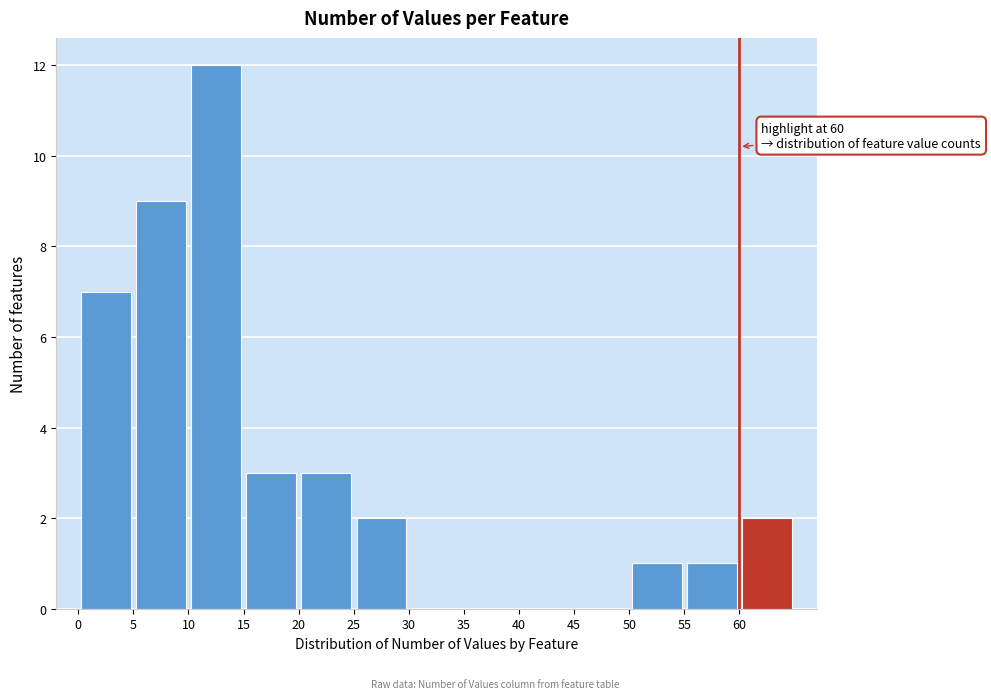

Which range on the x-axis has the tallest bar?

10 to 15